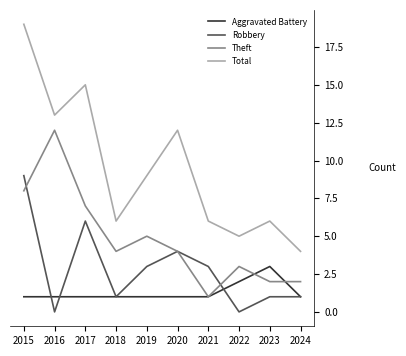

True or false: Total has more than 1 interior local peaks.

True